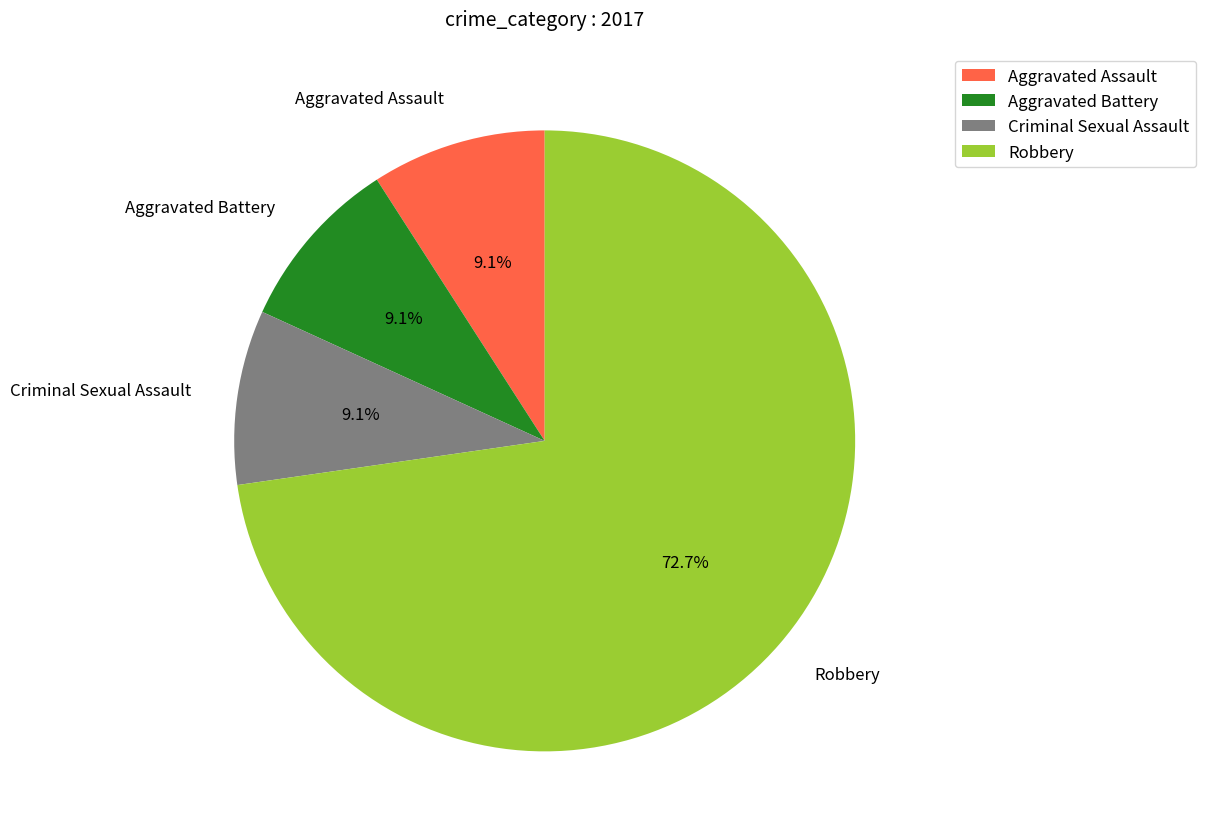

Which category has the biggest portion of the pie?

Robbery